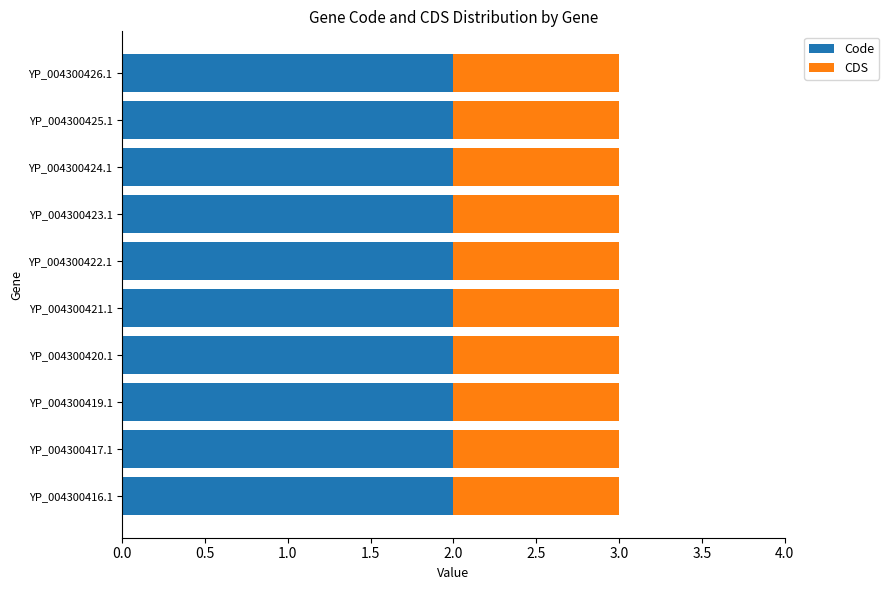

What is the sum of the Code values at YP_004300422.1 and YP_004300416.1?

4